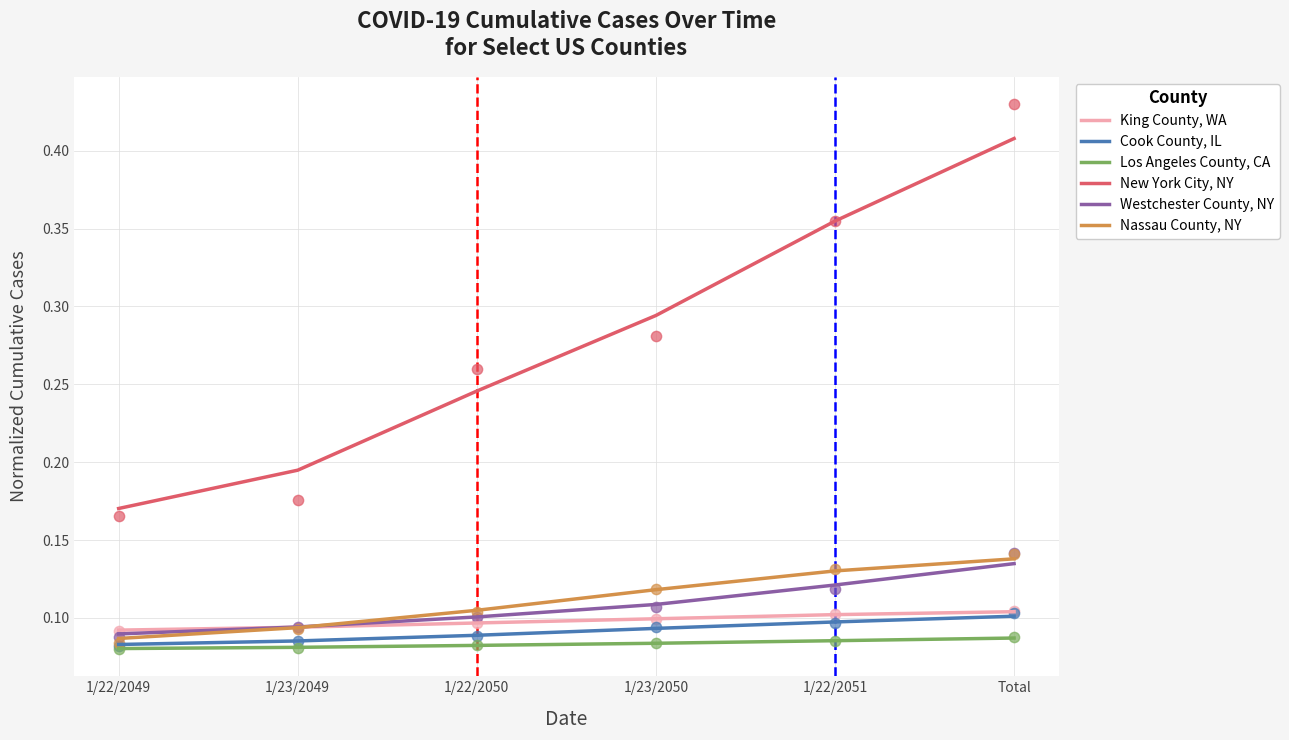

Which series contains the highest Y value?

New York City, NY